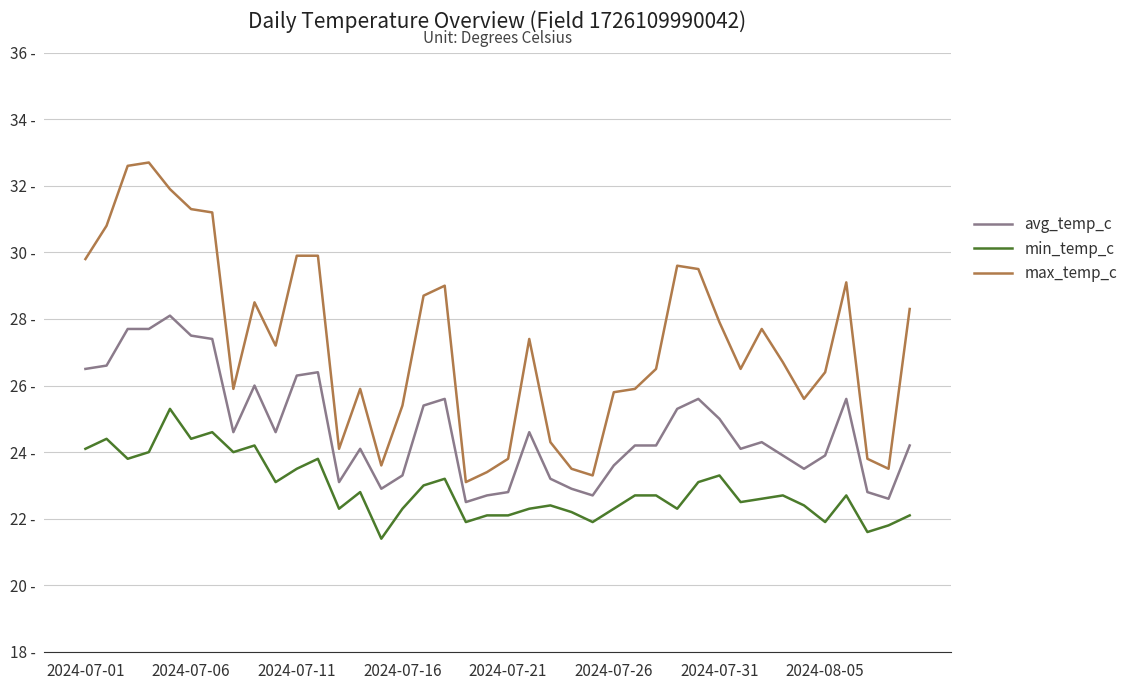

Does the chart display data point markers on the line(s)?

No